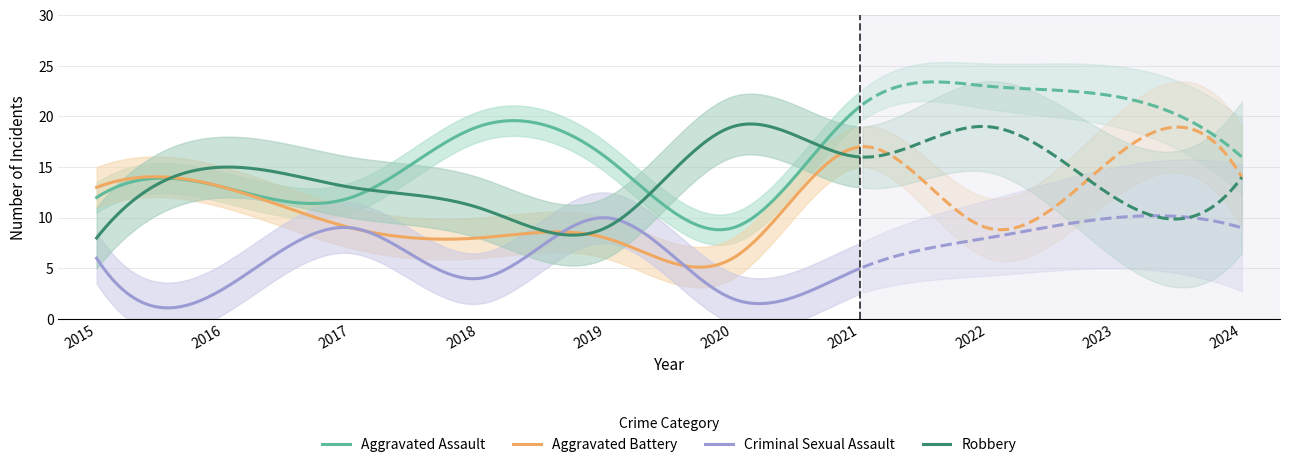

At which label is Total closest to 48?

2016